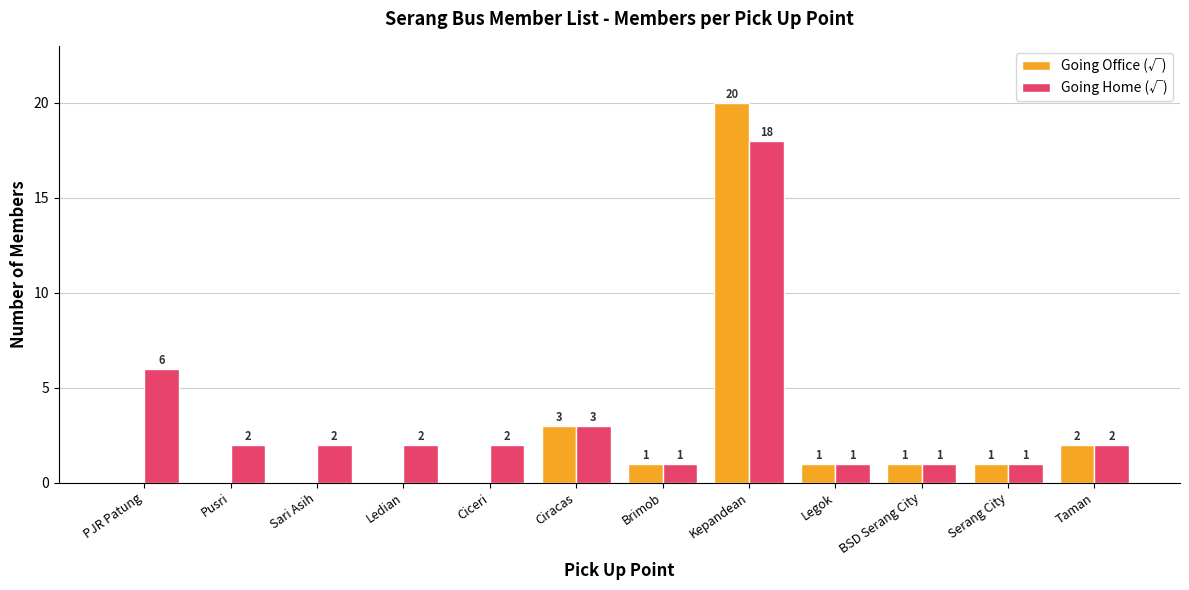

The value of Going Home (√) at Ledian is 4. True or false?

False